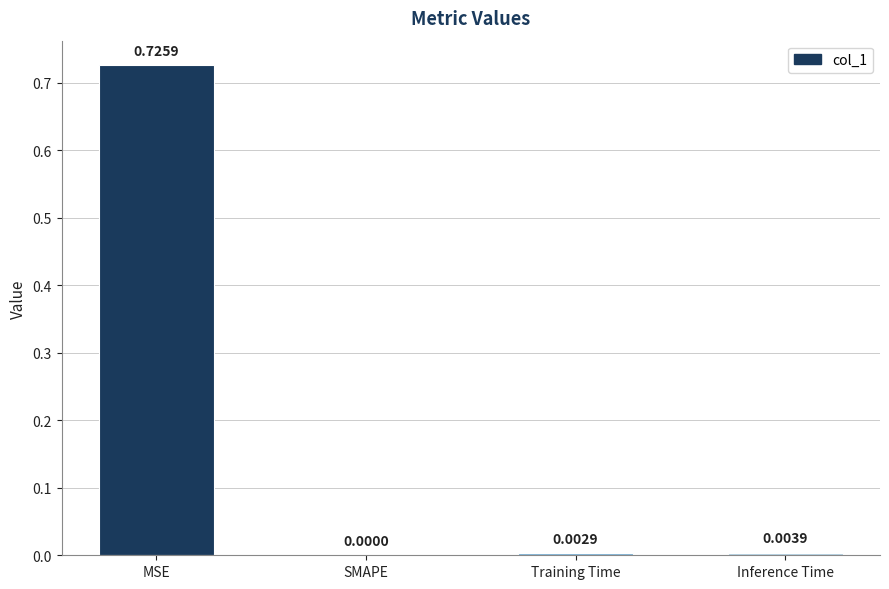

Between SMAPE and MSE, which is larger?

MSE